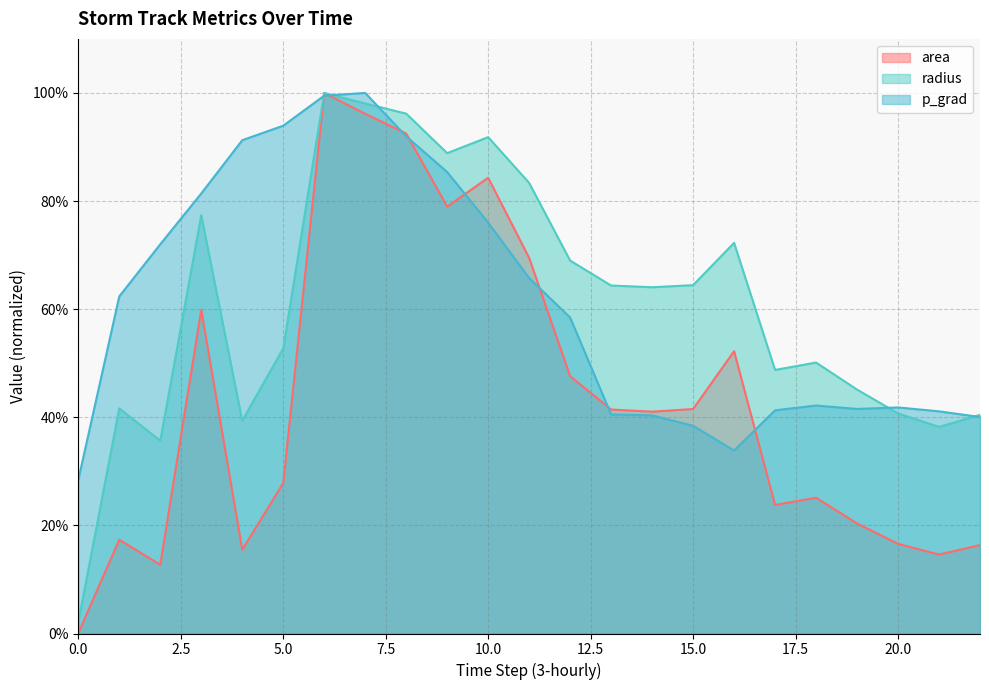

What is the total value across all series at 18?

1.2